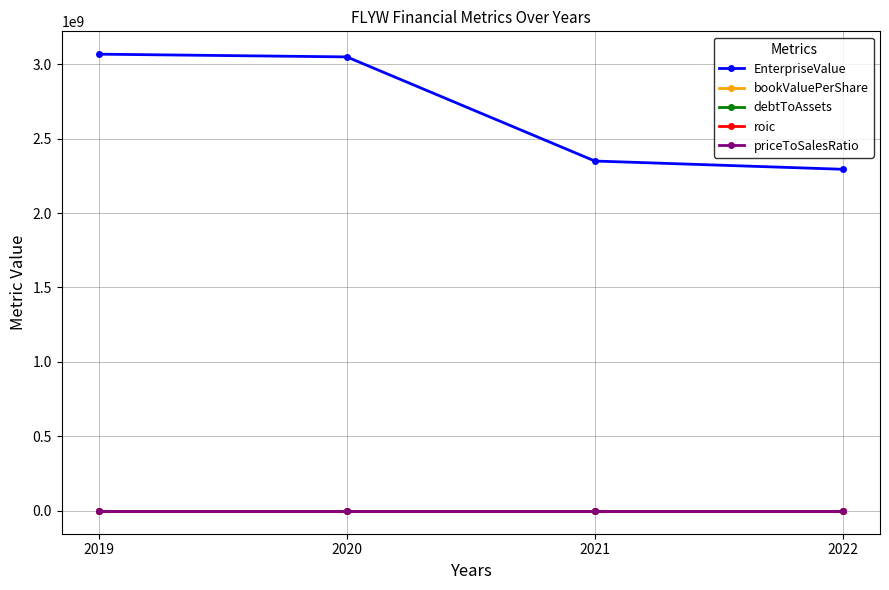

Which series has the widest spread of values?

EnterpriseValue